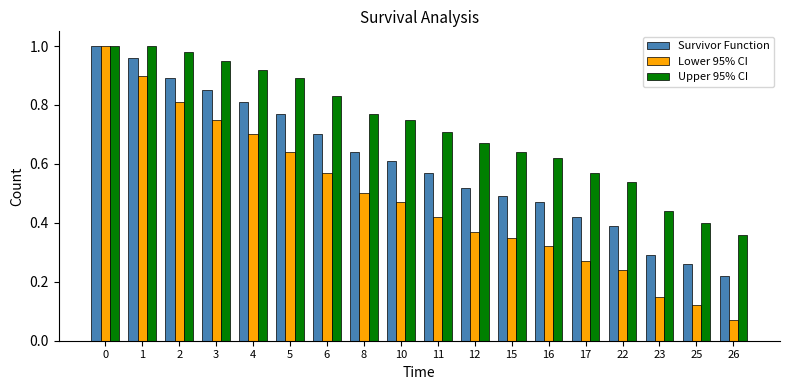

Which label corresponds to the smallest value in the chart?

26